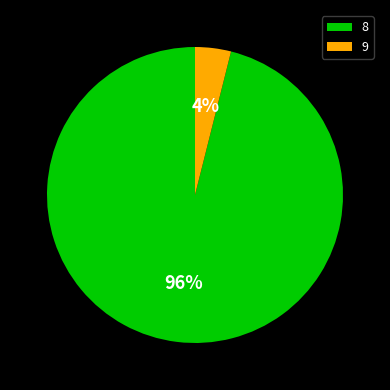

To the nearest percent, what percentage of the pie is 9?

4%